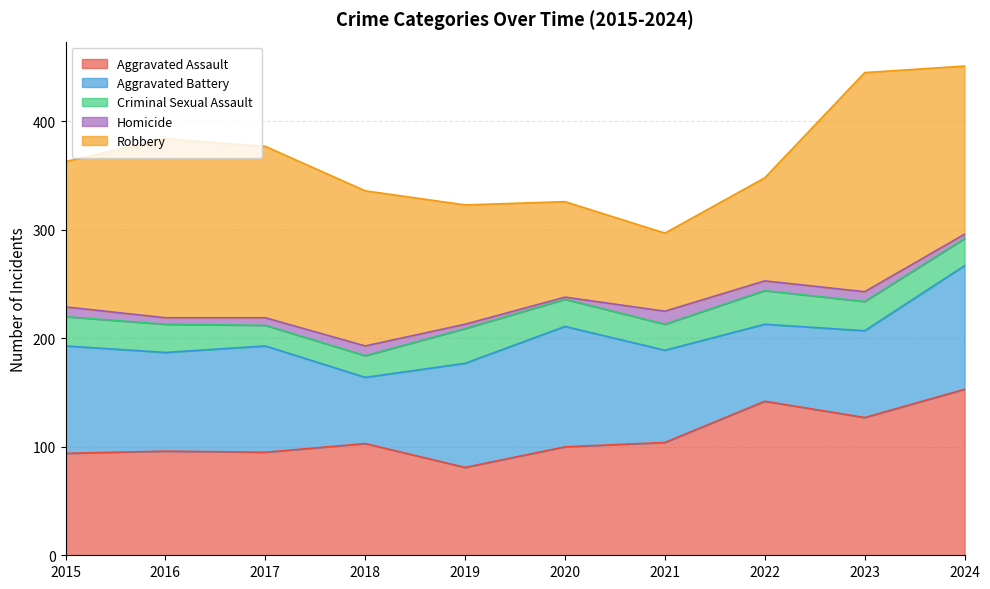

True or false: Criminal Sexual Assault and Aggravated Assault intersect in this chart.

False